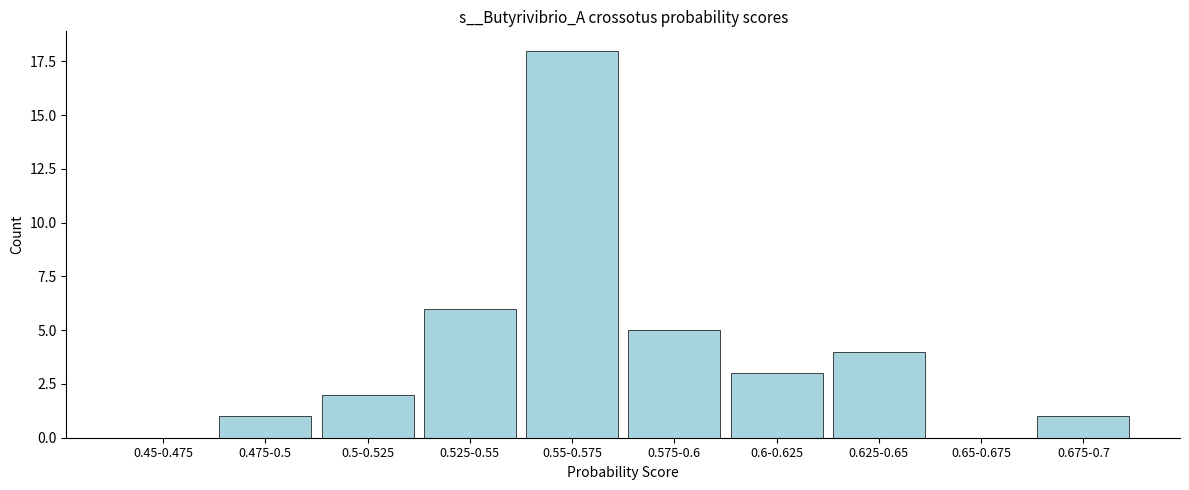

Reading left to right, list all the values displayed in this chart.

0.45-0.475=0	0.475-0.5=1	0.5-0.525=2	0.525-0.55=6	0.55-0.575=18	0.575-0.6=5	0.6-0.625=3	0.625-0.65=4	0.65-0.675=0	0.675-0.7=1